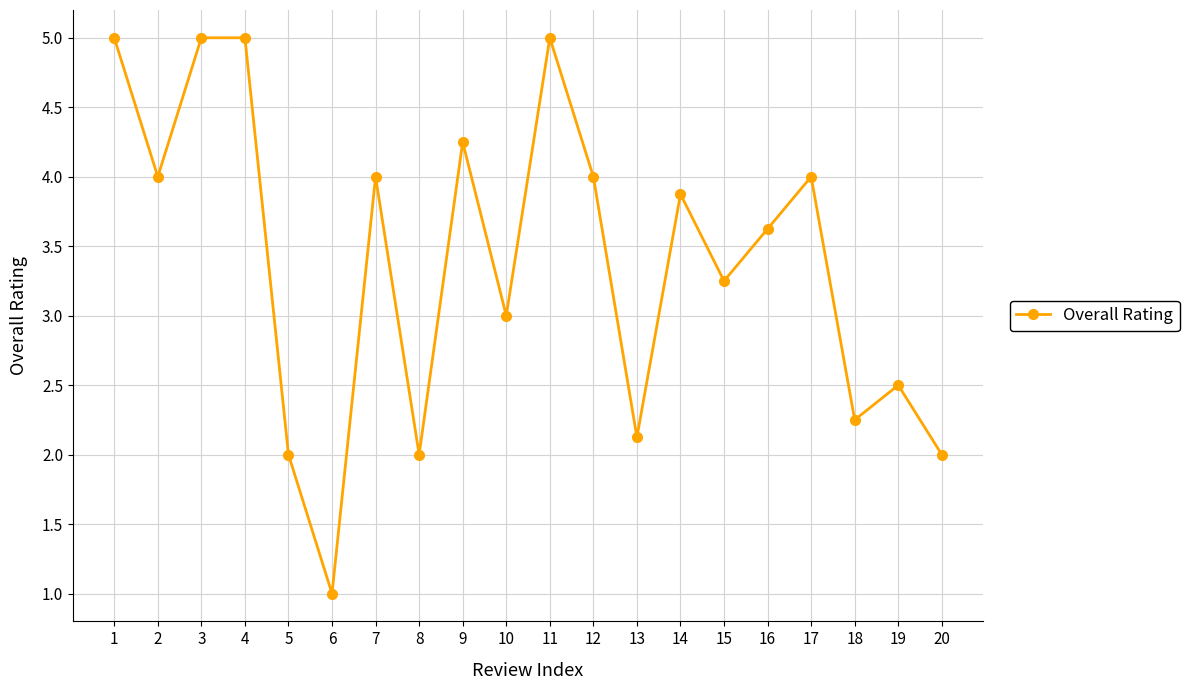

What is the minimum value shown in the chart?

1.0